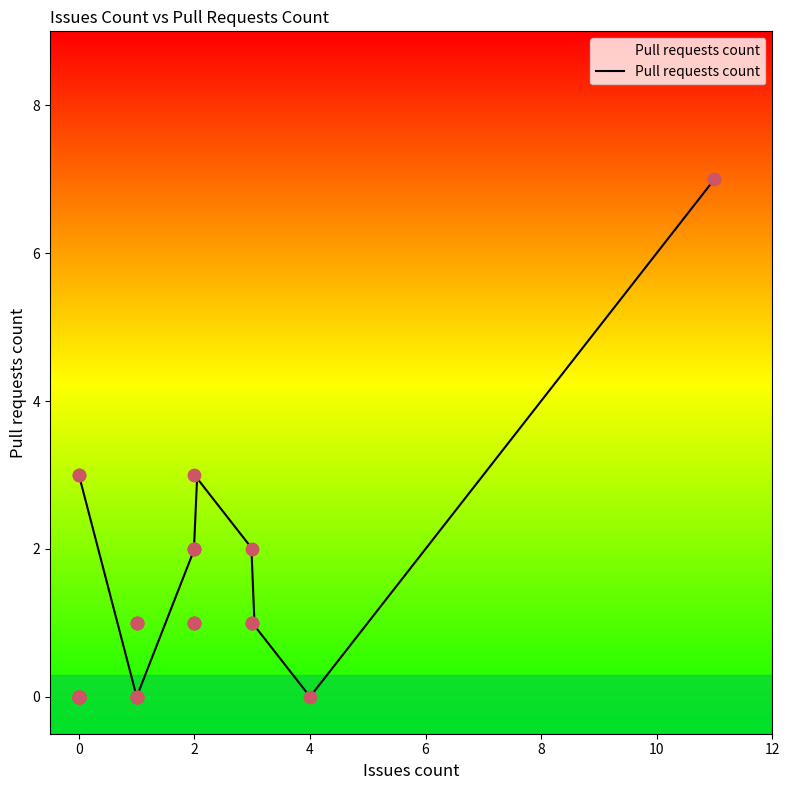

What is the change in value from 0 to 0?

+3